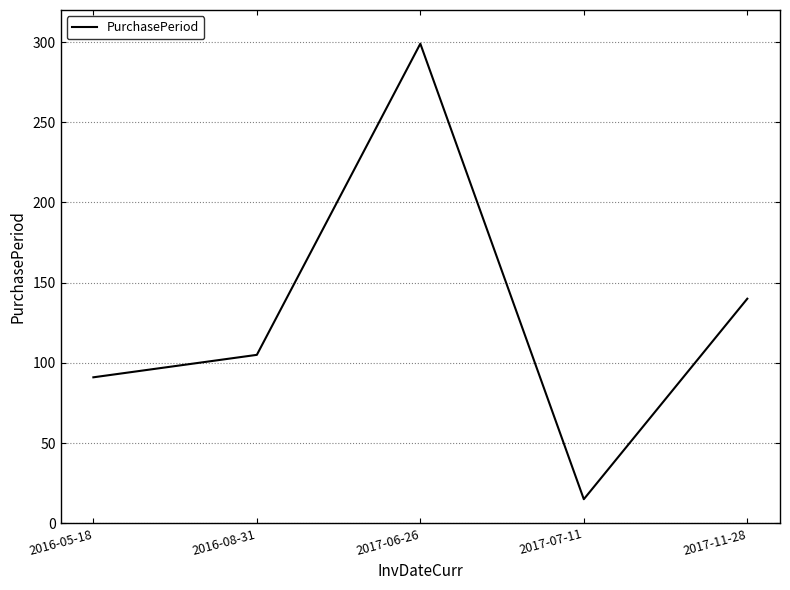

True or false: the data shows 186 at 2016-08-31.

False